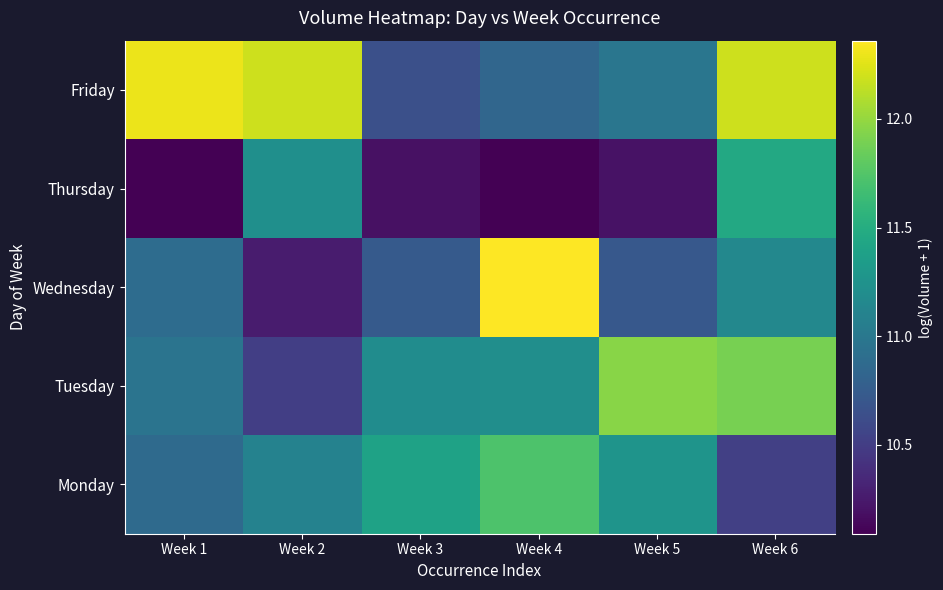

Reading right to left, transcribe all the data shown in this chart.

Monday: Week 6=10.5	Week 5=11.3	Week 4=11.7	Week 3=11.4	Week 2=11.1	Week 1=10.9
Tuesday: Week 6=11.9	Week 5=12.0	Week 4=11.2	Week 3=11.2	Week 2=10.5	Week 1=11.0
Wednesday: Week 6=11.1	Week 5=10.7	Week 4=12.4	Week 3=10.7	Week 2=10.3	Week 1=10.9
Thursday: Week 6=11.5	Week 5=10.2	Week 4=10.1	Week 3=10.2	Week 2=11.2	Week 1=10.1
Friday: Week 6=12.2	Week 5=11.0	Week 4=10.8	Week 3=10.6	Week 2=12.2	Week 1=12.3